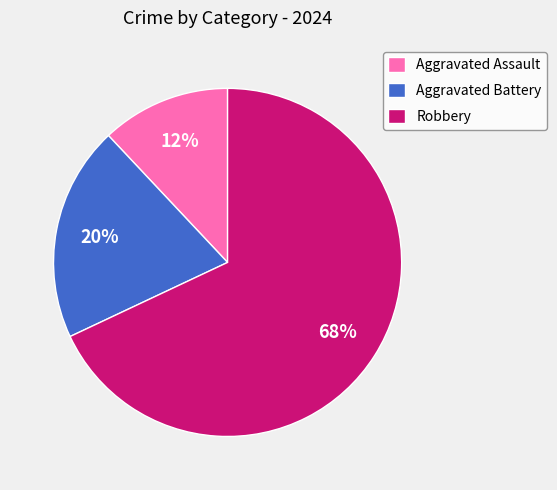

To the nearest percent, what portion does Robbery represent?

68%